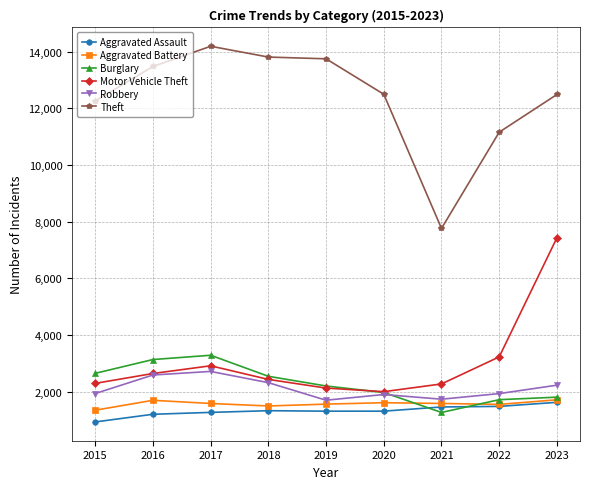

How many lines are shown in the chart?

6